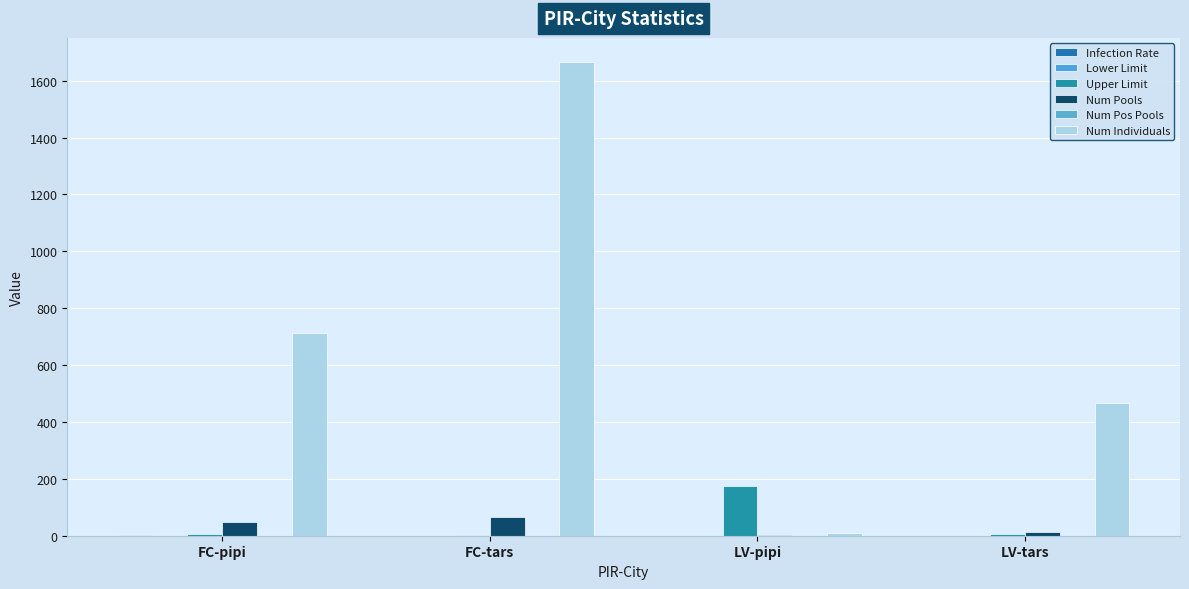

Reading left to right, extract all data points from this chart.

Infection Rate: 1.4	0.0	0.0	0.0
Lower Limit: 0.1	0.0	0.0	0.0
Upper Limit: 6.9	2.2	174.9	7.0
Num Pools: 48.0	65.0	2.0	12.0
Num Pos Pools: 1.0	0.0	0.0	0.0
Num Individuals: 713.0	1667.0	10.0	465.0